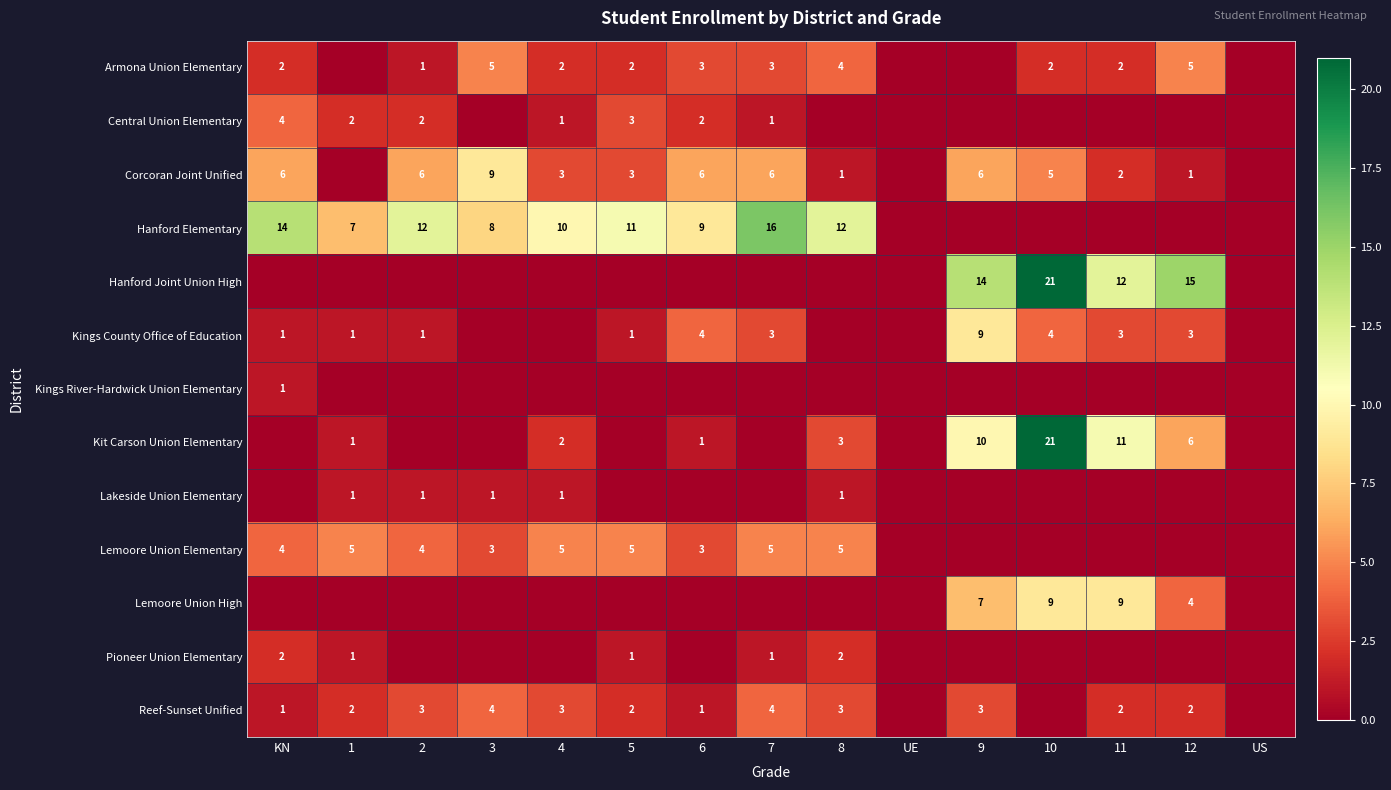

At which category does the chart reach its minimum across all series?

1